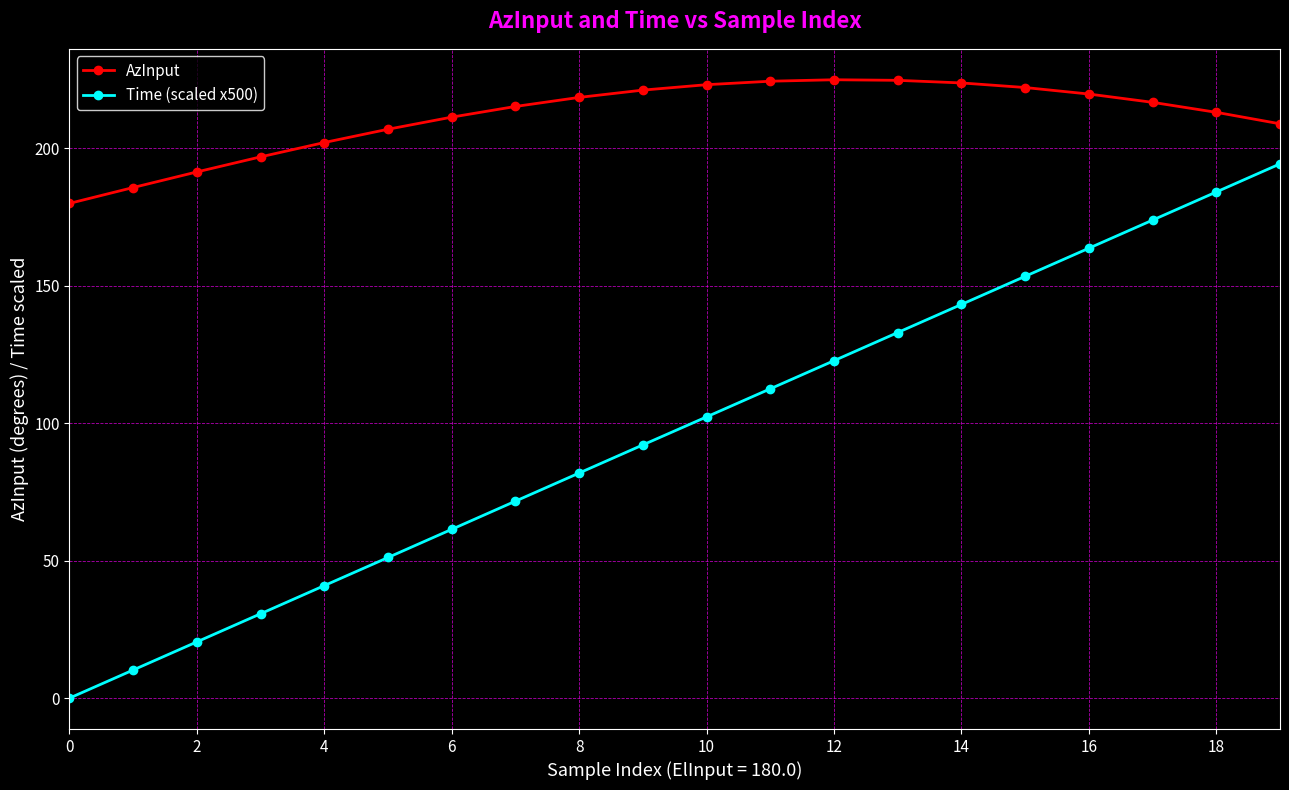

True or false: Time (scaled x500) and AzInput intersect in this chart.

False